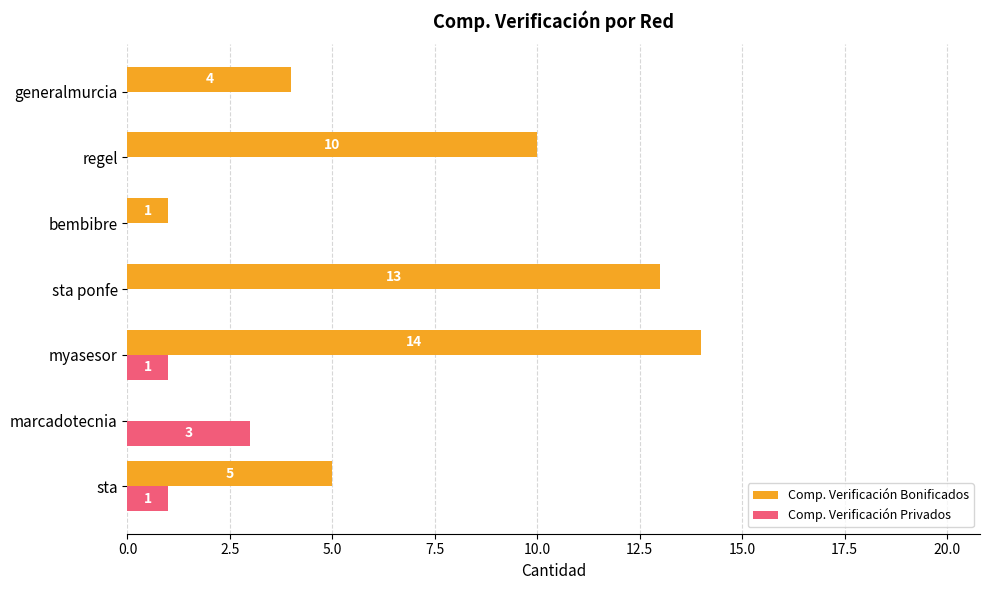

Which series has the largest range (max minus min)?

Comp. Verificación Bonificados